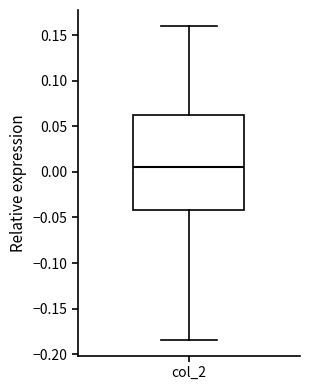

Read this box plot against the y-axis: the position of the median line, the range covered by the box, and the ends of both whiskers. The values are not printed on the chart, so give them approximately, as read against the axis.

median 0.005, box -0.040 to 0.065, whiskers -0.185 to 0.160